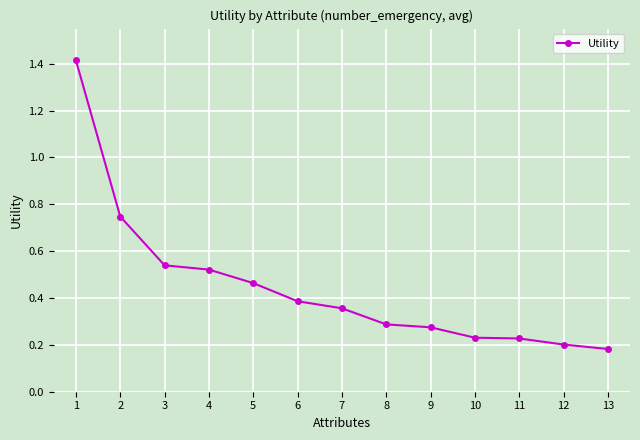

Between 13 and 3, which is larger?

3